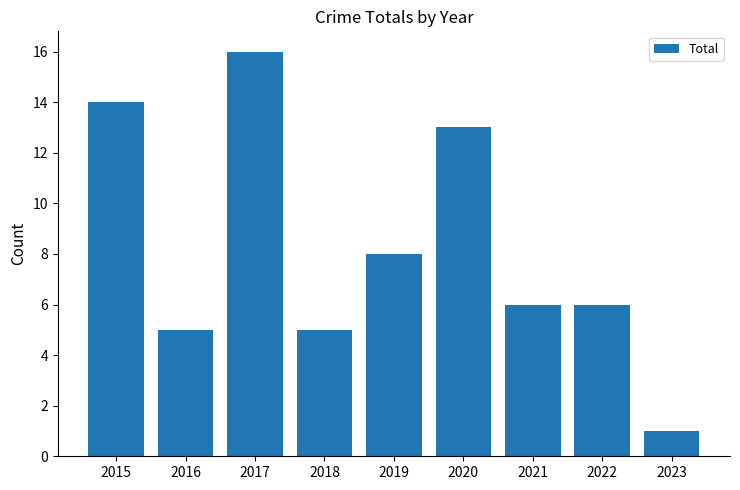

Is it true that the value at 2017 is 16?

True